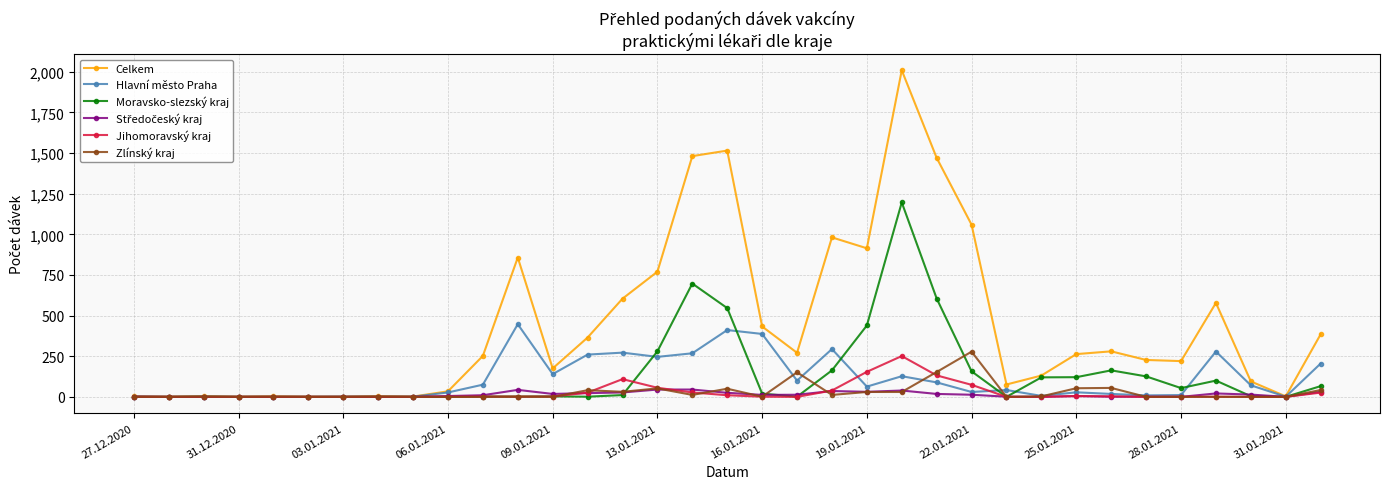

What is the greatest value displayed?

2009